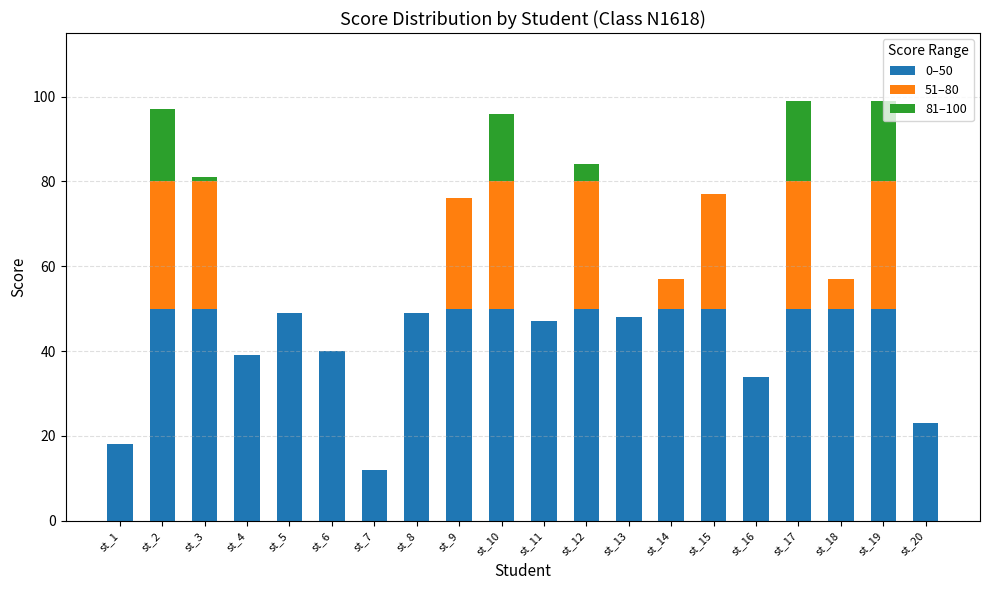

The 0–50 series shows 23 at st_16. True or false?

False